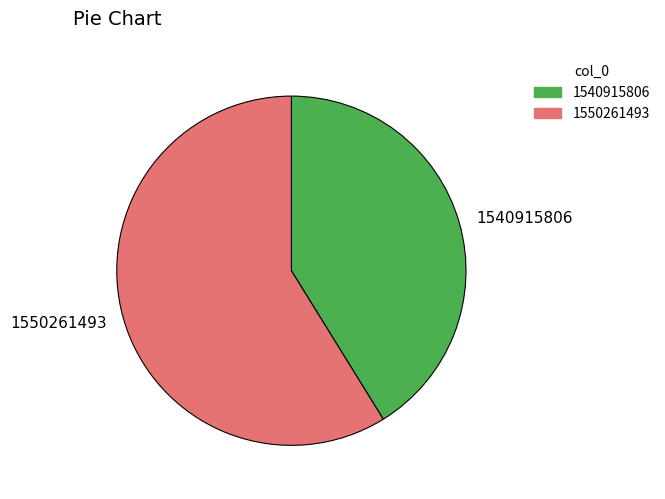

Rank the categories by value from highest to lowest.

1550261493, 1540915806